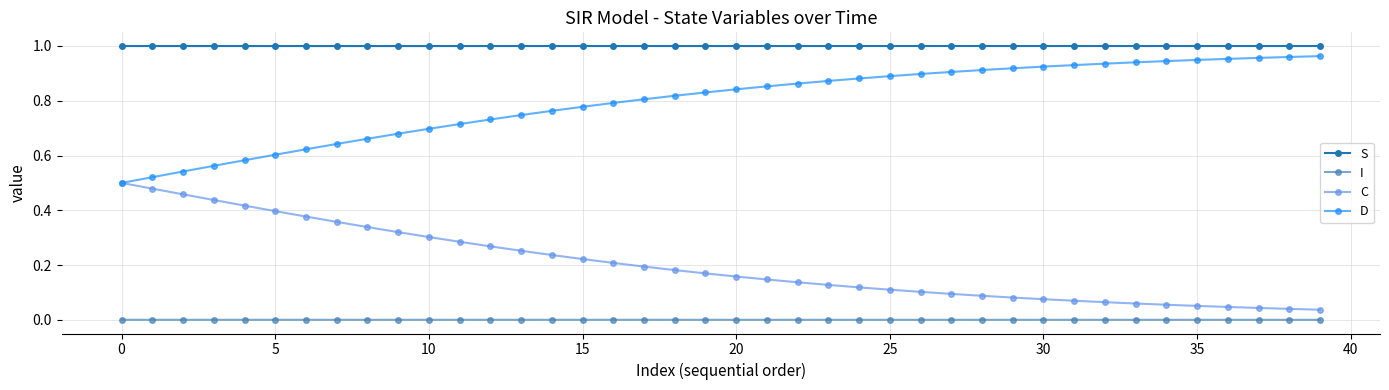

Which series has the largest total across all categories?

S